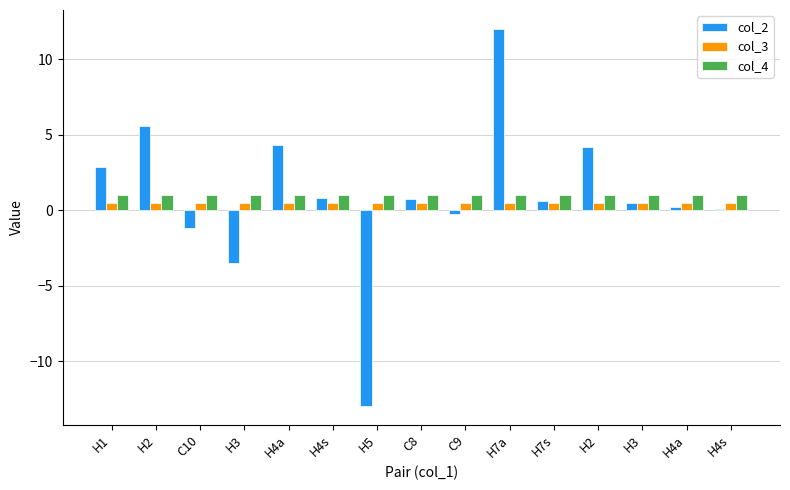

At which label does col_2 first exceed 0?

H1